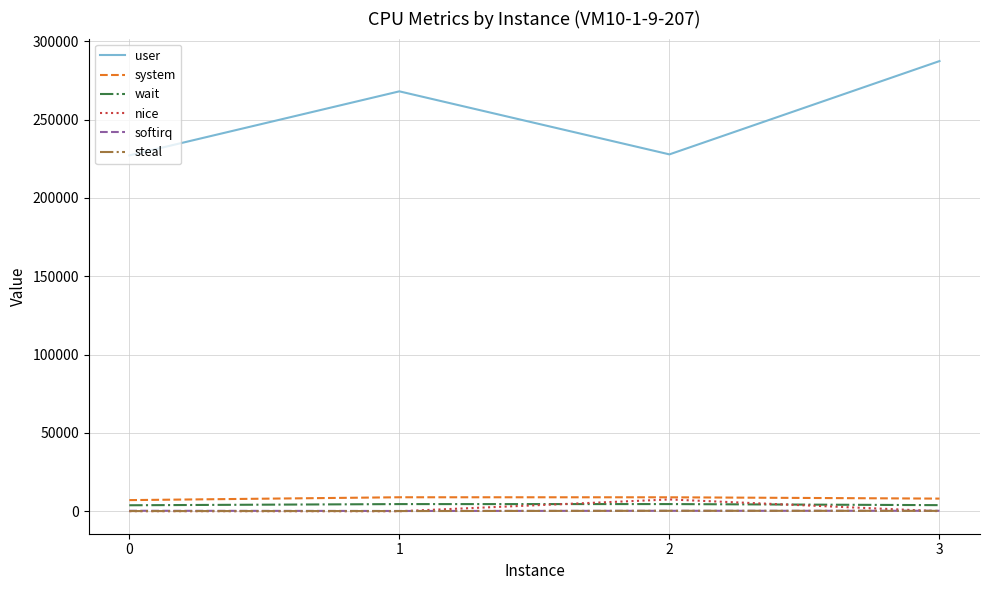

True or false: system and steal cross at least once.

False